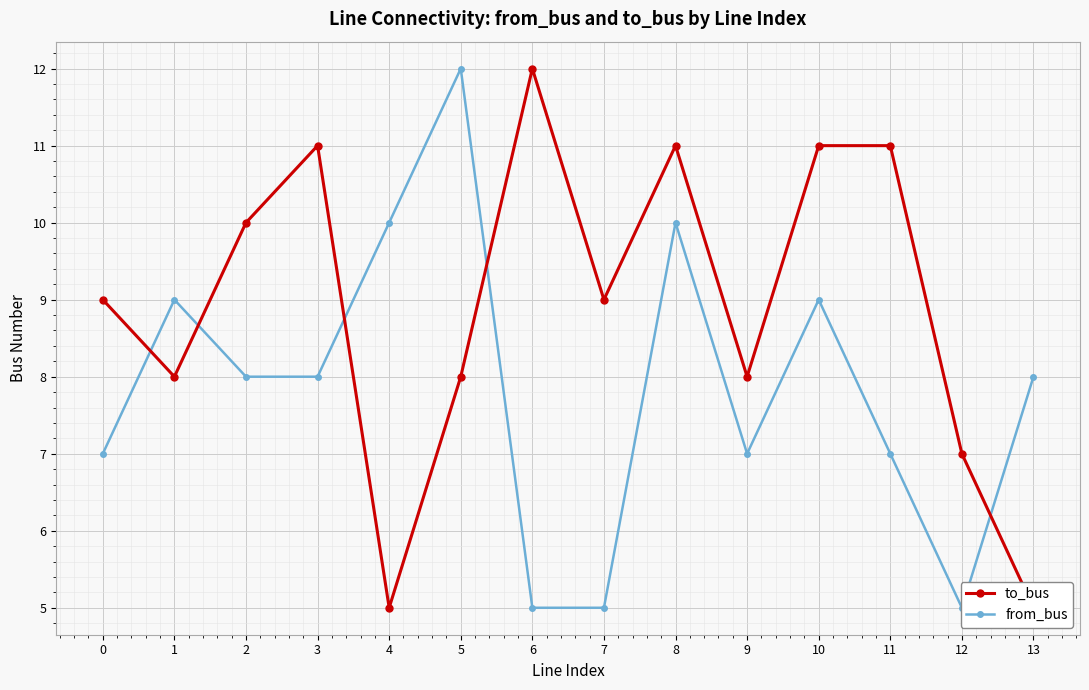

How many times do from_bus and to_bus cross each other?

5